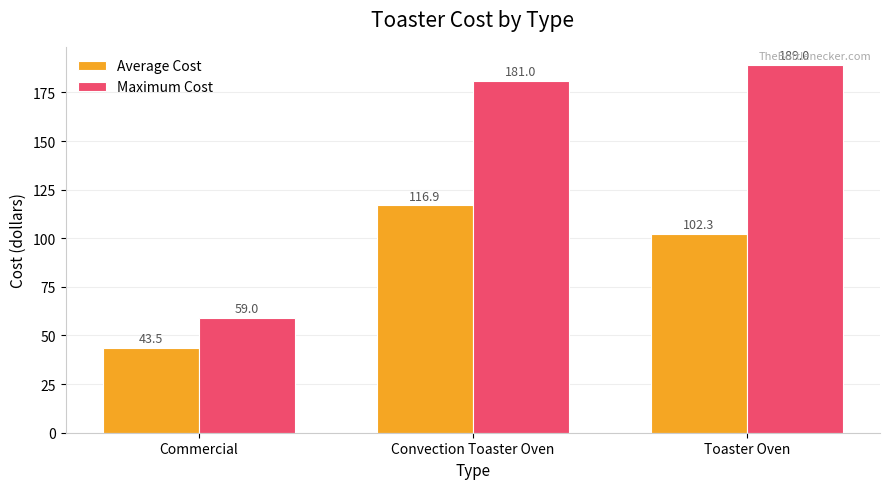

How many values in the Average Cost series are below 102?

1